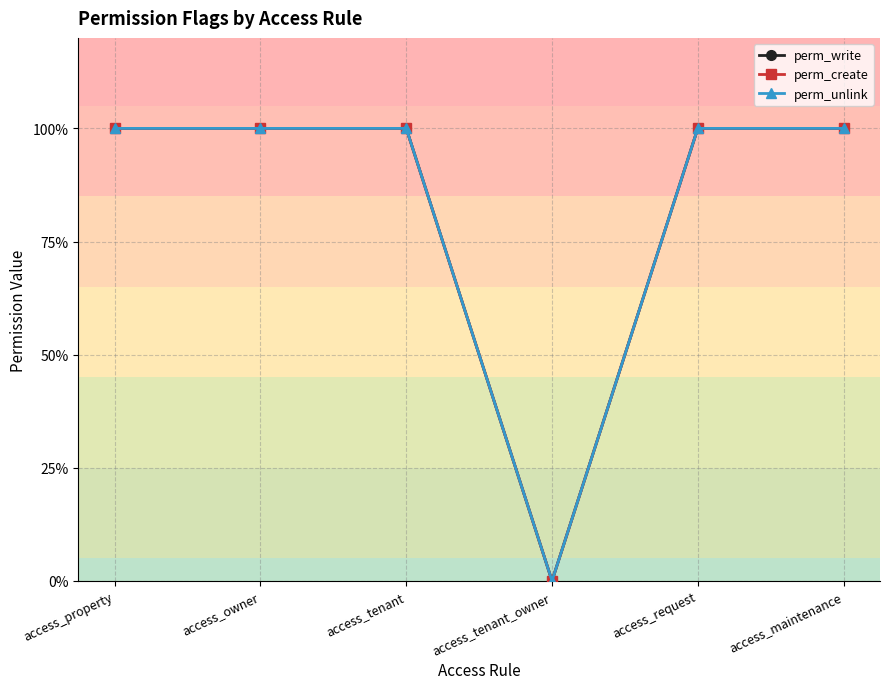

What position from the right is access_tenant_owner?

3